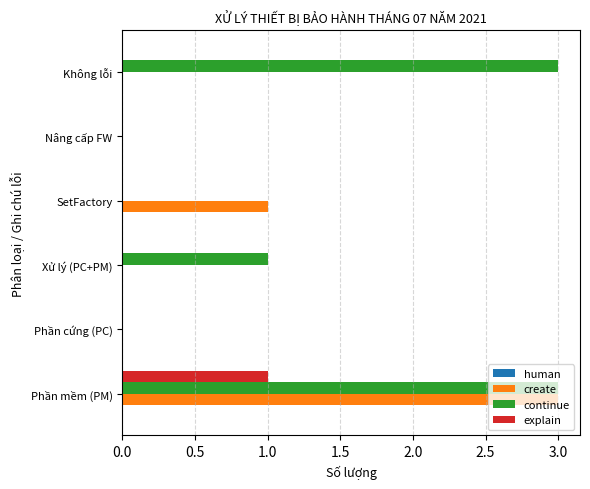

What is the sum of all continue values?

7